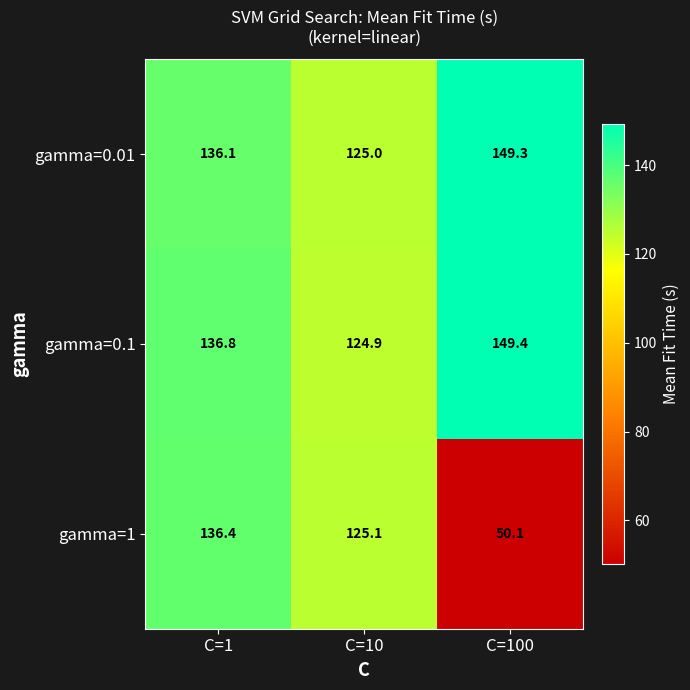

What is the difference between the maximum and second lowest values in the gamma=0.1 series?

12.6